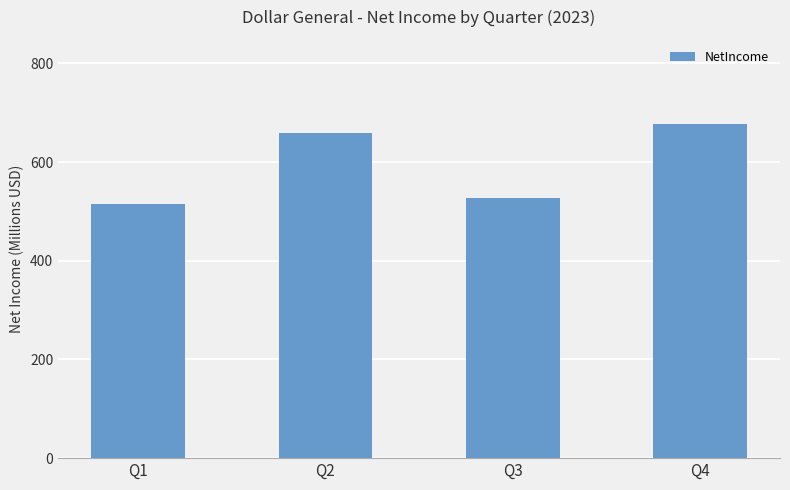

Reading left to right, transcribe all the data shown in this chart.

514380000	659135000	526167000	678030000